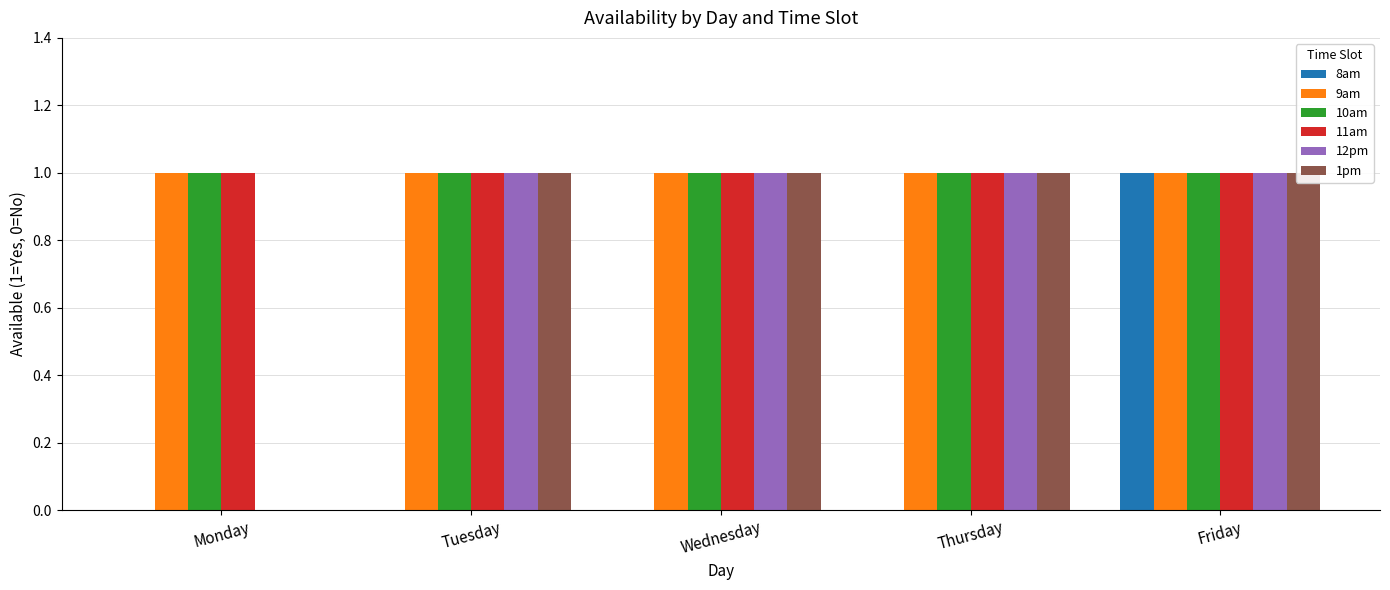

What is the spread (max minus min) of values at Wednesday?

1